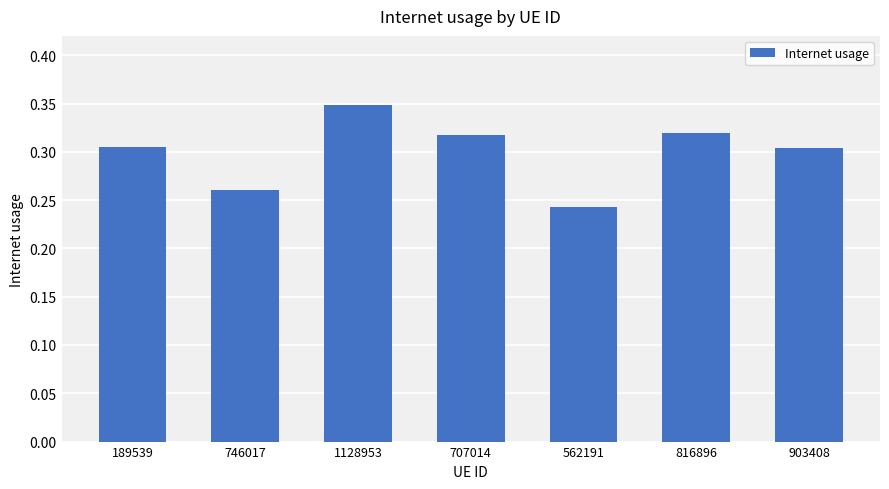

What is the label of the 5th bar from the left?

562191